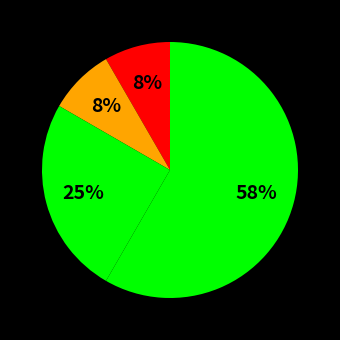

Count the number of slices in the pie.

4